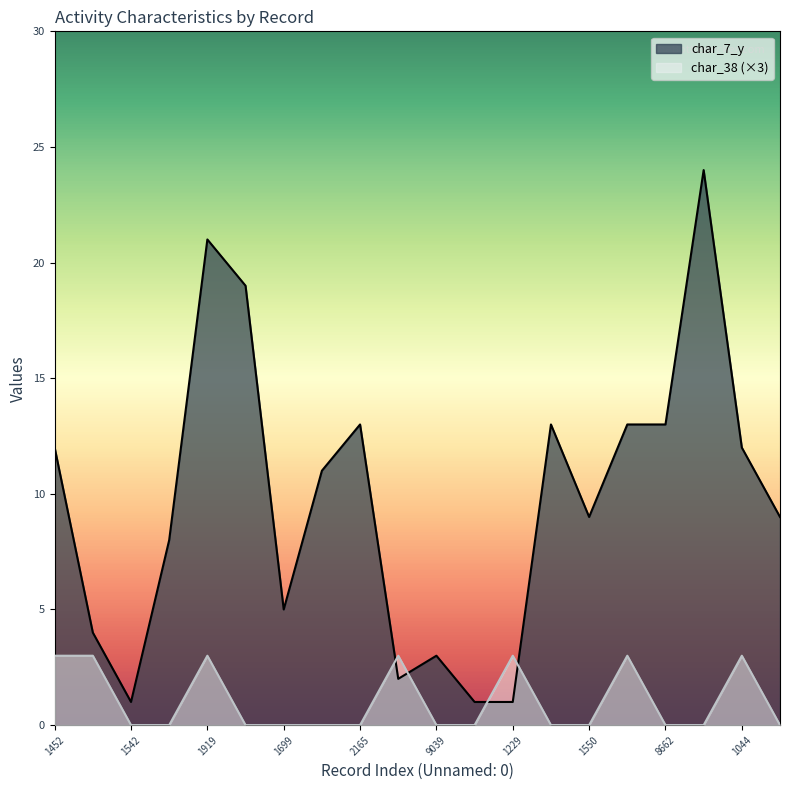

Which series has the largest total across all categories?

char_7_y